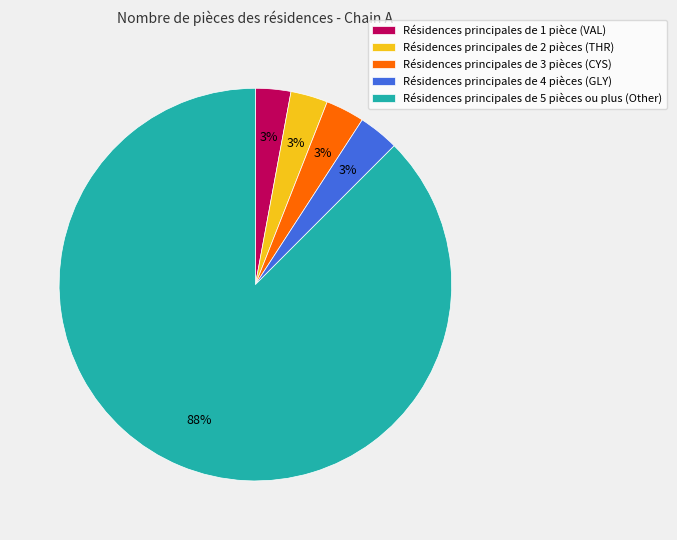

To the nearest percent, what is the difference between the largest and smallest slice percentages?

85%